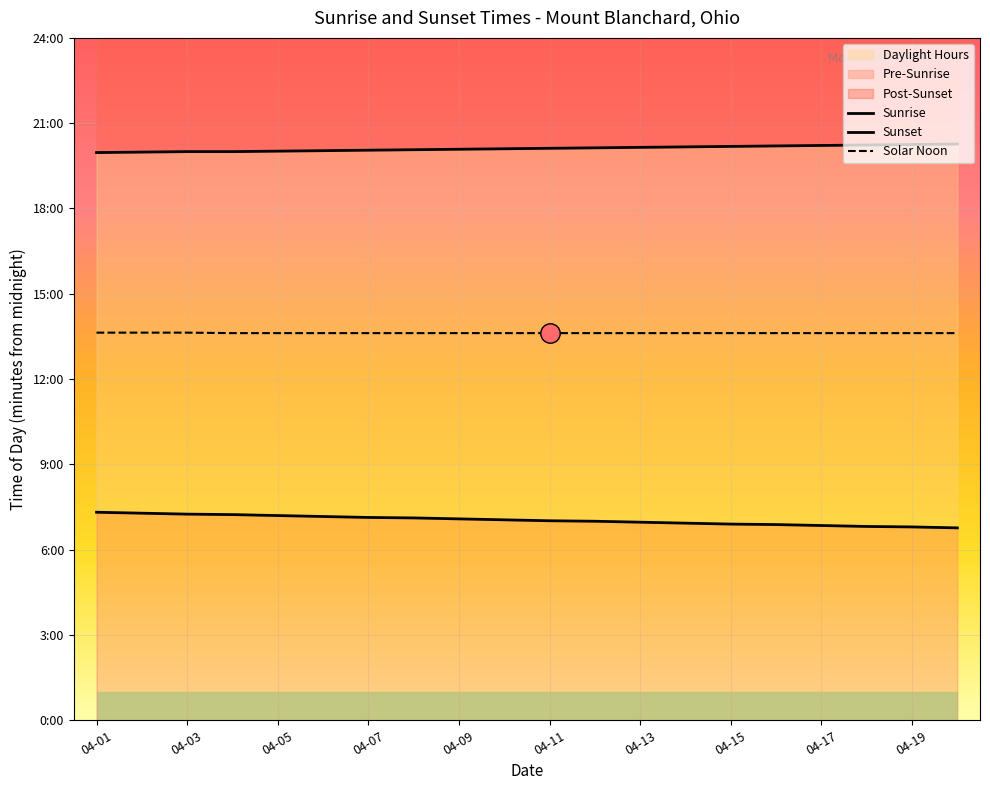

What is the approximate value of Solar Noon at 04-17?

817